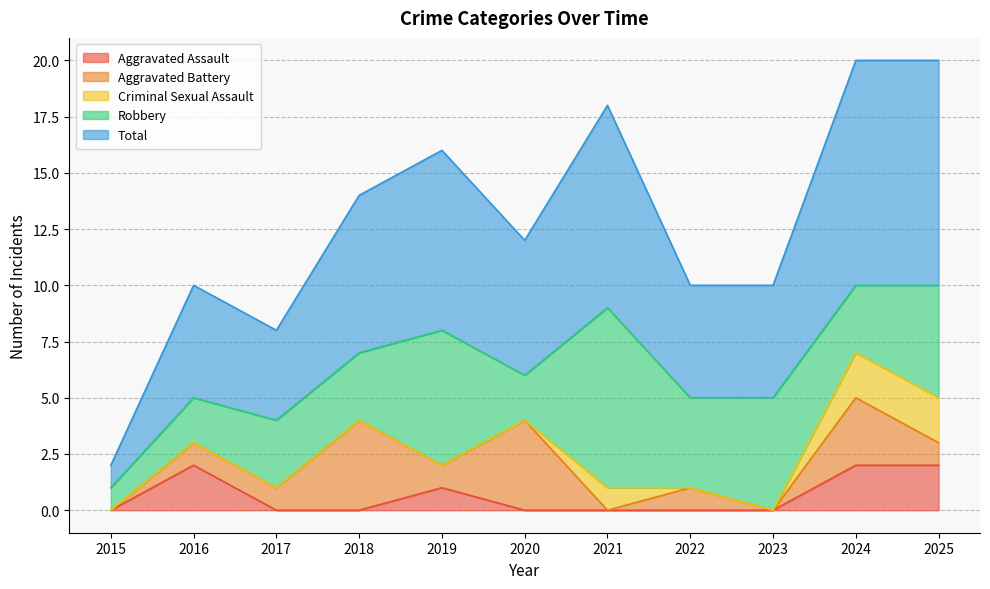

True or false: Aggravated Assault has more than 0 interior local peaks.

True